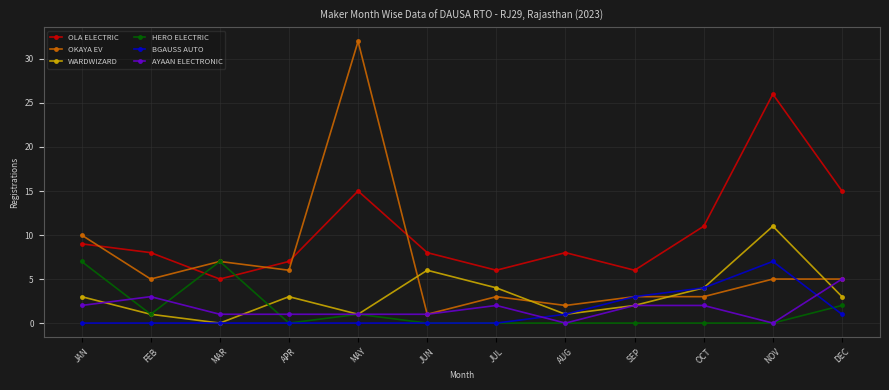

What position from the left is OCT?

10